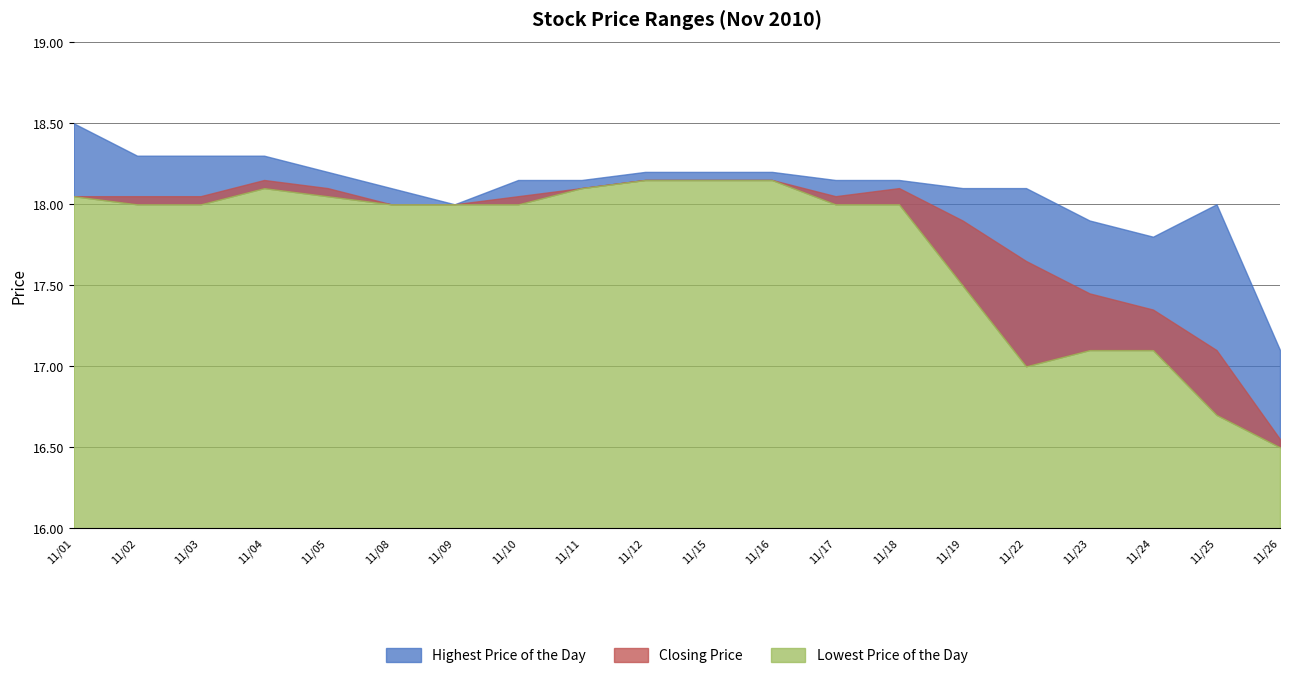

What is the sum of the Lowest Price of the Day values at 20101111 and 20101116?

36.2